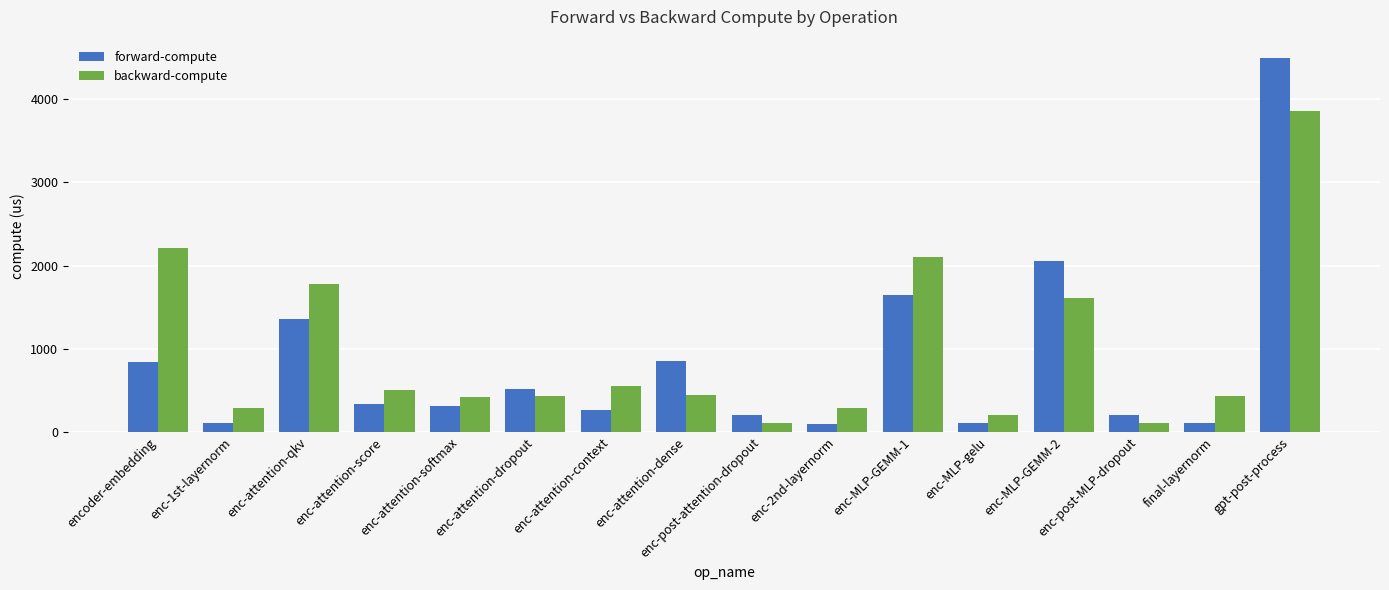

What is the label of the 8th bar from the right?

enc-post-attention-dropout